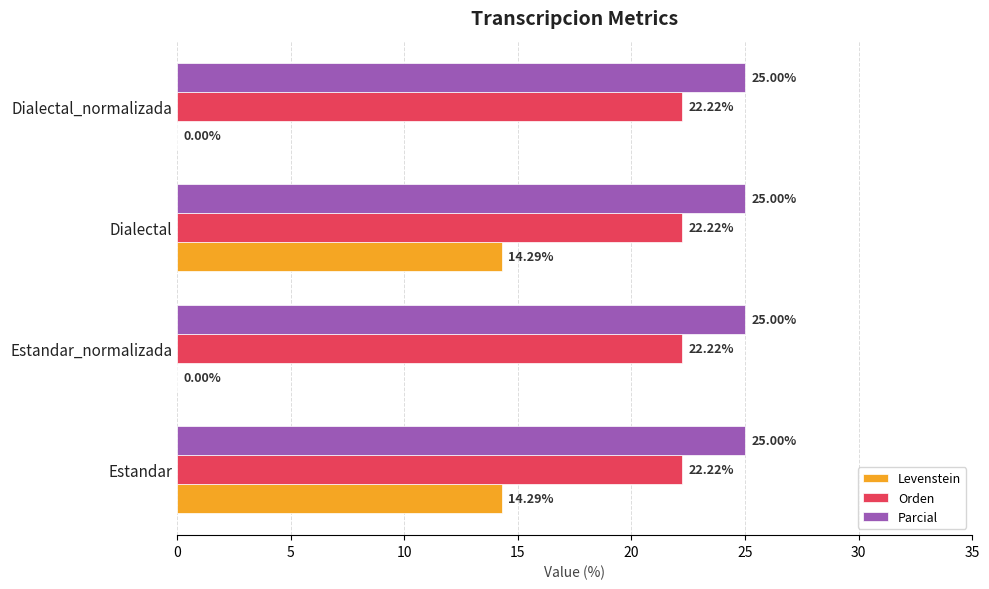

How many bars are there in each group?

3